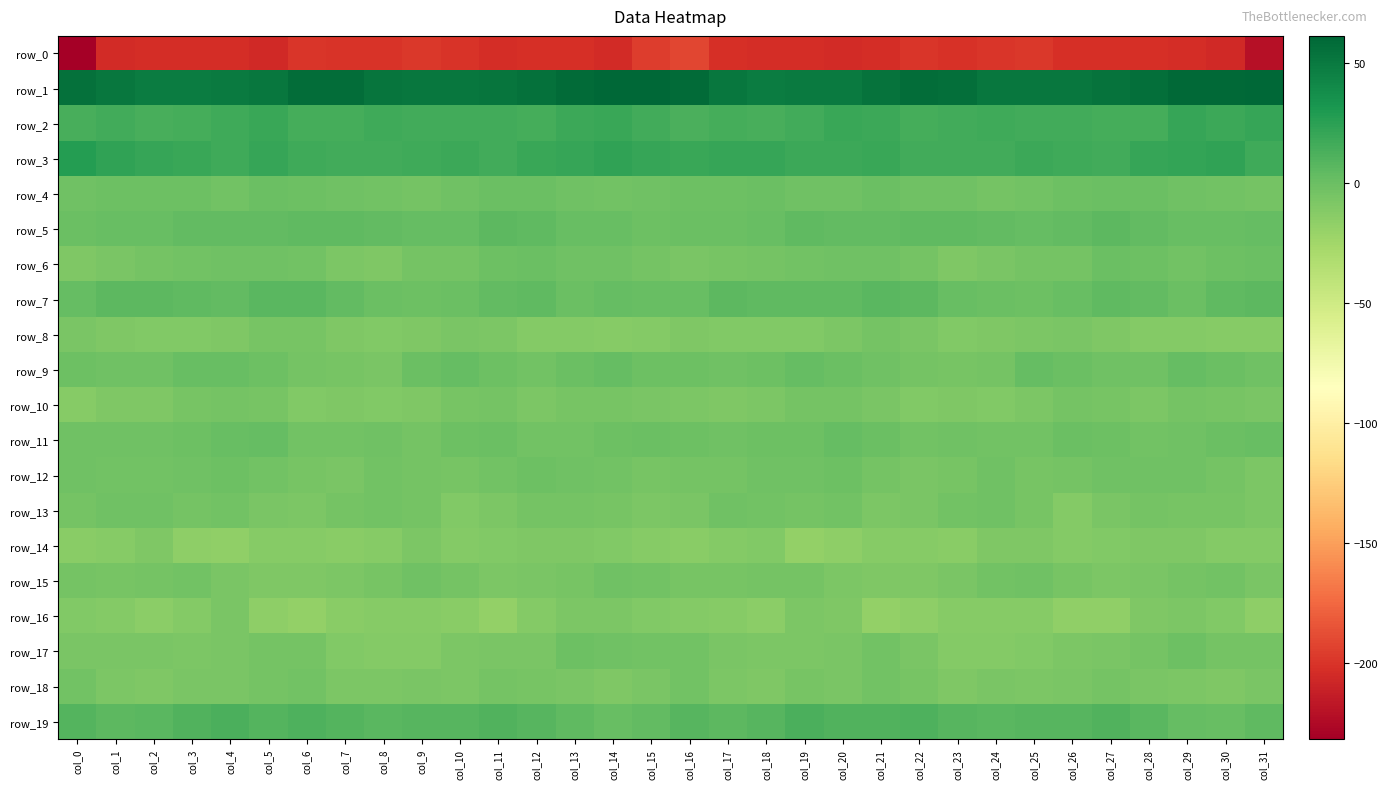

Which series has the largest total across all categories?

row_1